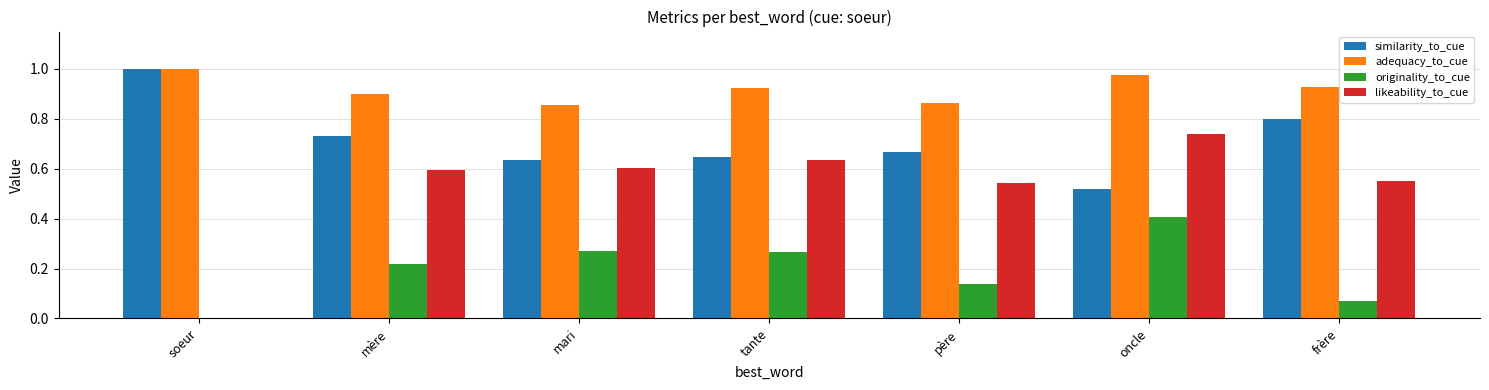

Which category has the highest value across all series?

soeur